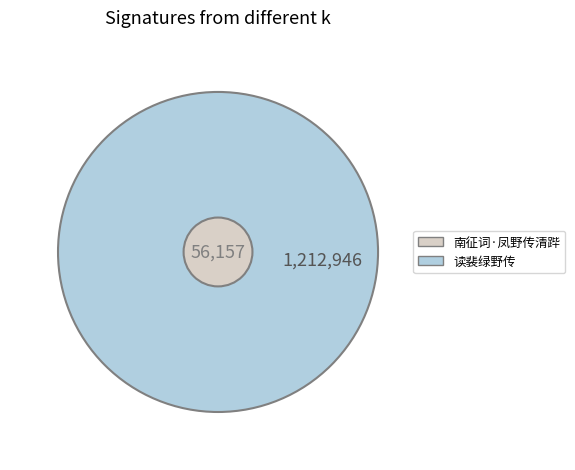

True or false: 南征词·凤野传清跸 accounts for 1% of the total.

False